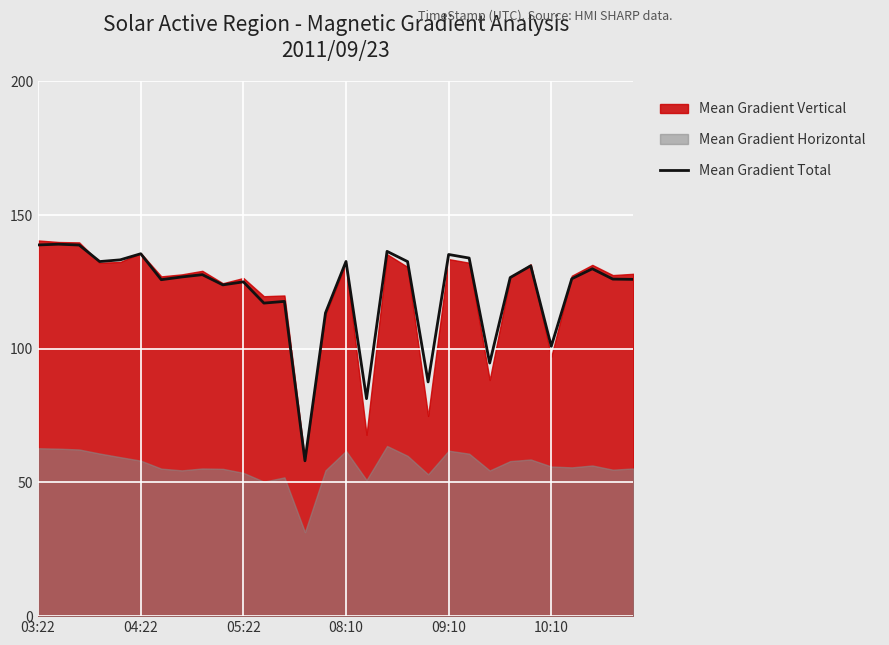

What is the minimum value shown in the chart?

58.1